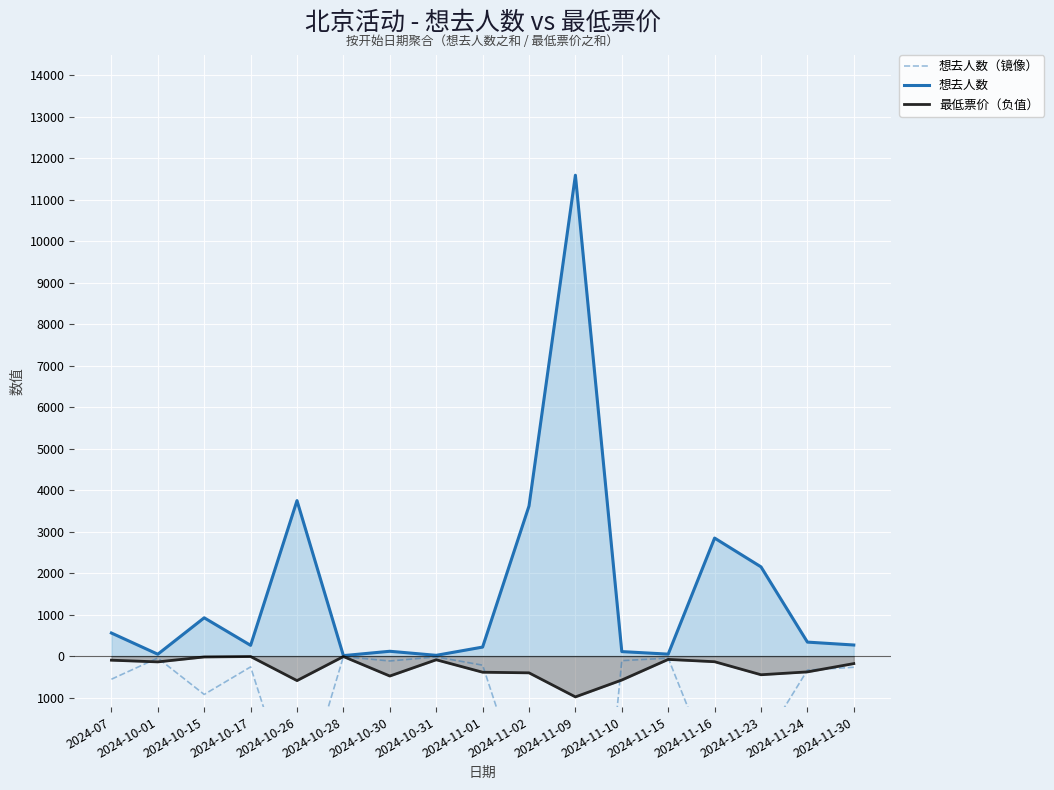

What is the label of the 1st point from the right?

2024-11-30